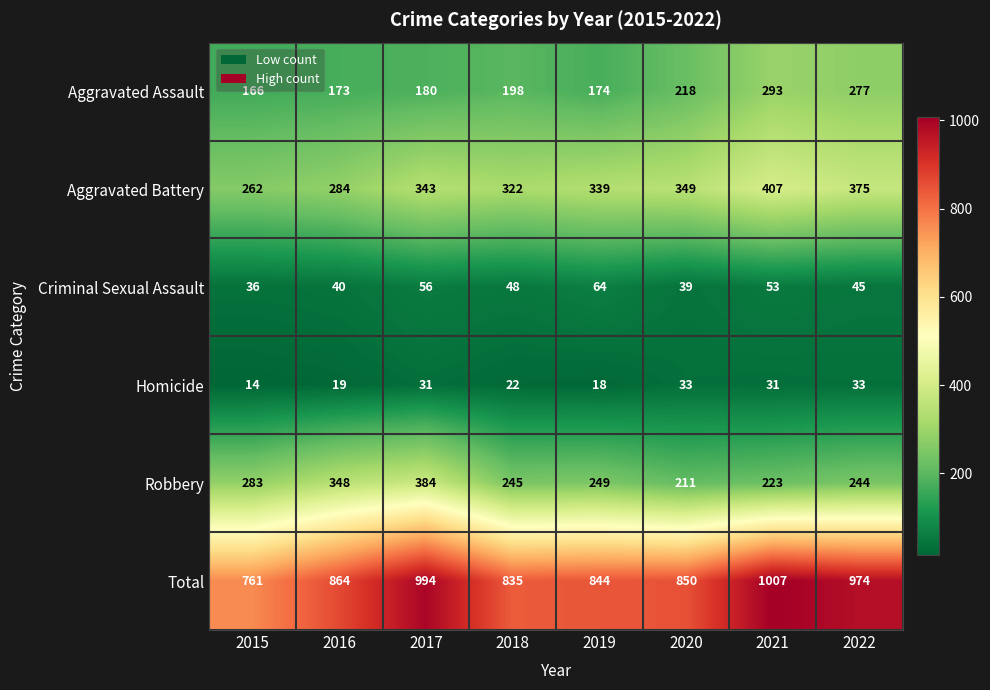

What is the approximate value of Criminal Sexual Assault at 2018, to the nearest 5?

50